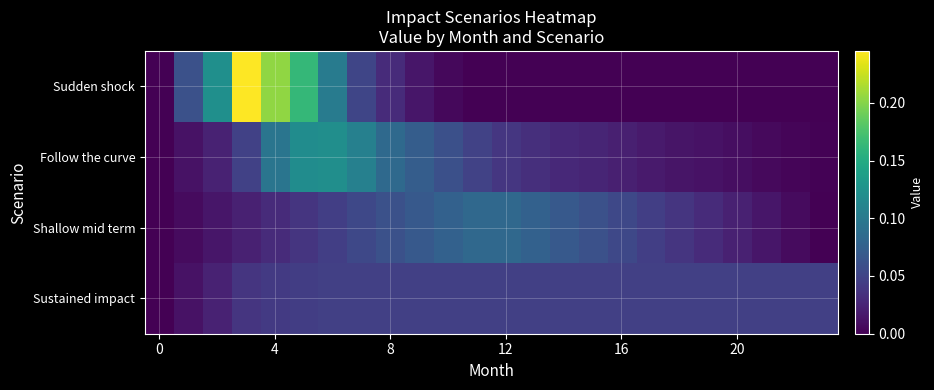

List the series in order of their peak value, lowest first.

Sustained impact, Shallow mid term, Follow the curve, Sudden shock